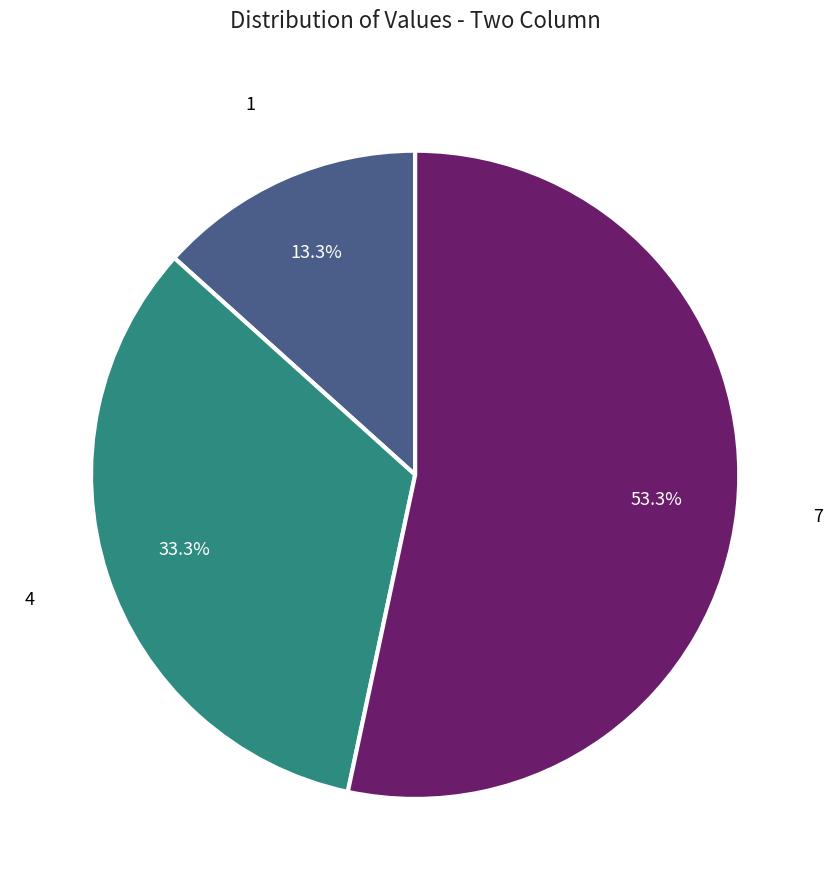

Is there any slice that represents more than half of the pie?

Yes